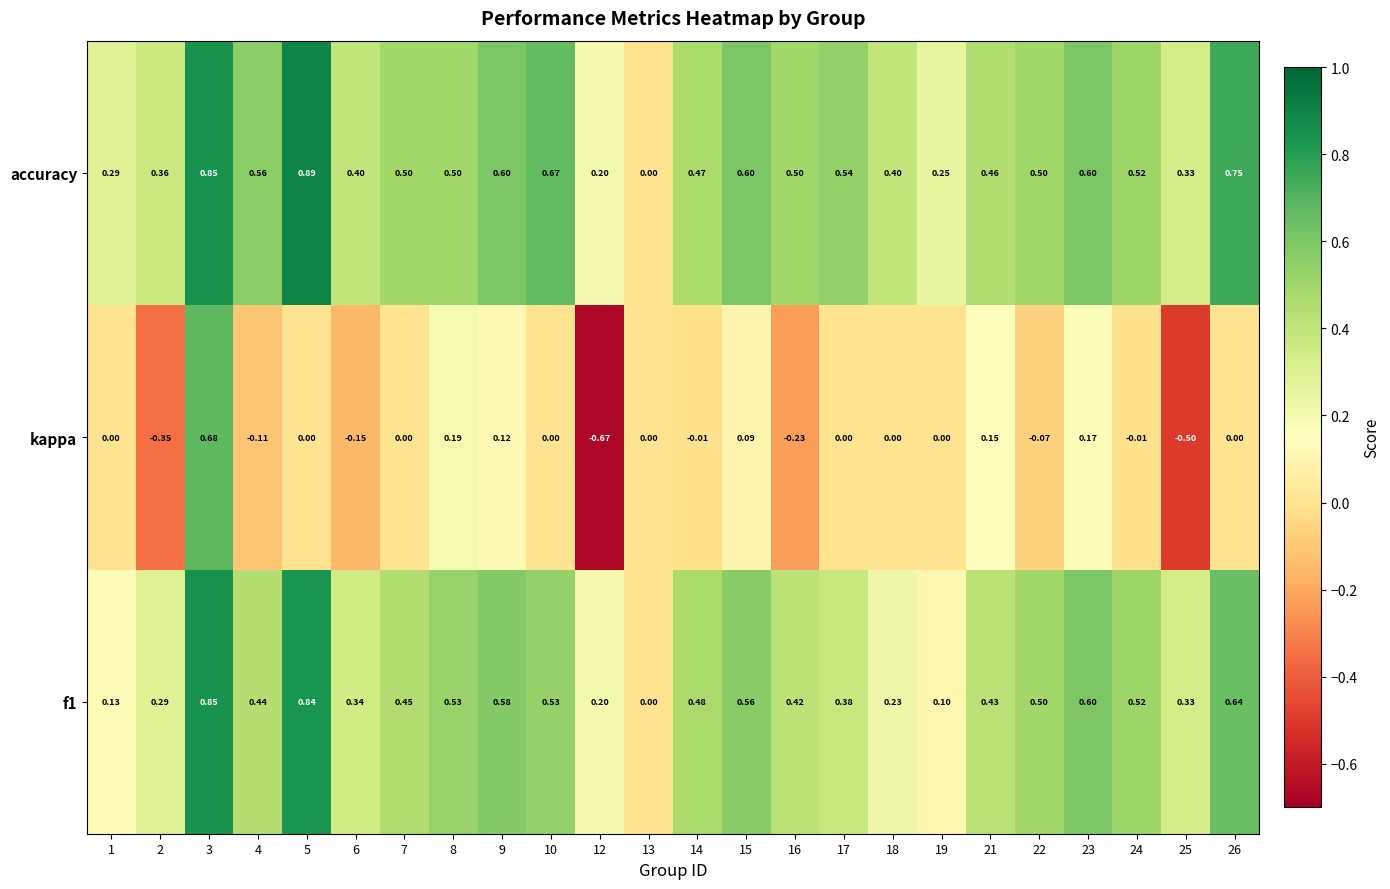

At which category is the sum across all series the highest?

3